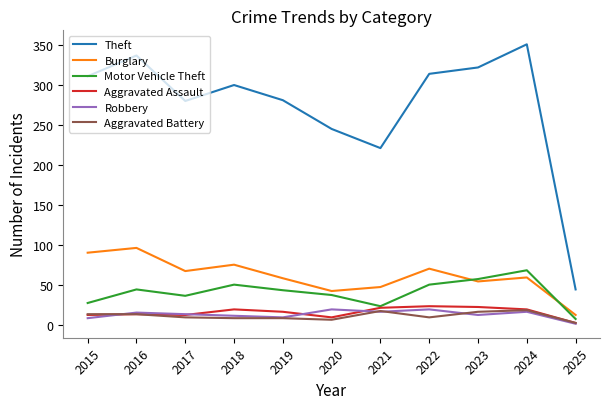

What is the difference between the highest and lowest values at 2019?

273